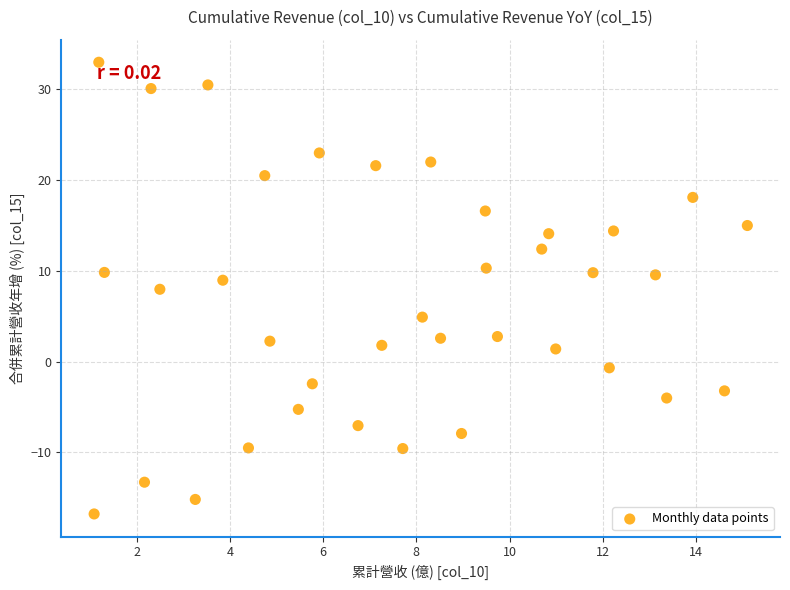

What is the range of X values (max minus min)?

14.0